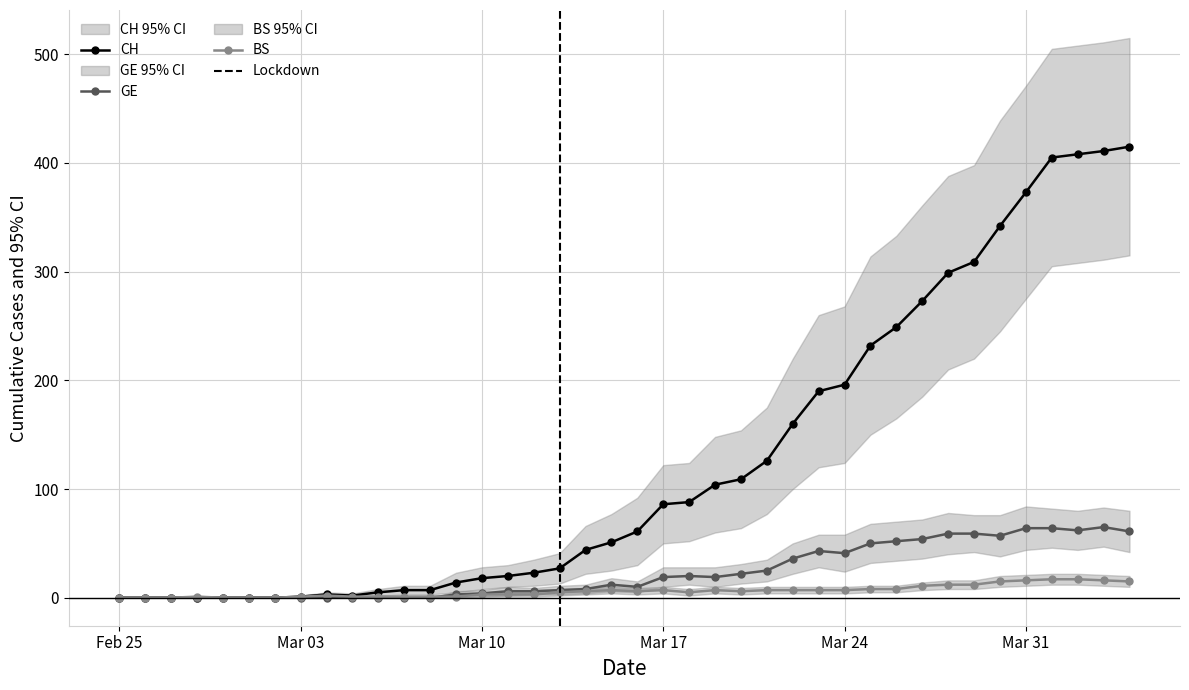

What is the highest value of the GE series?

65